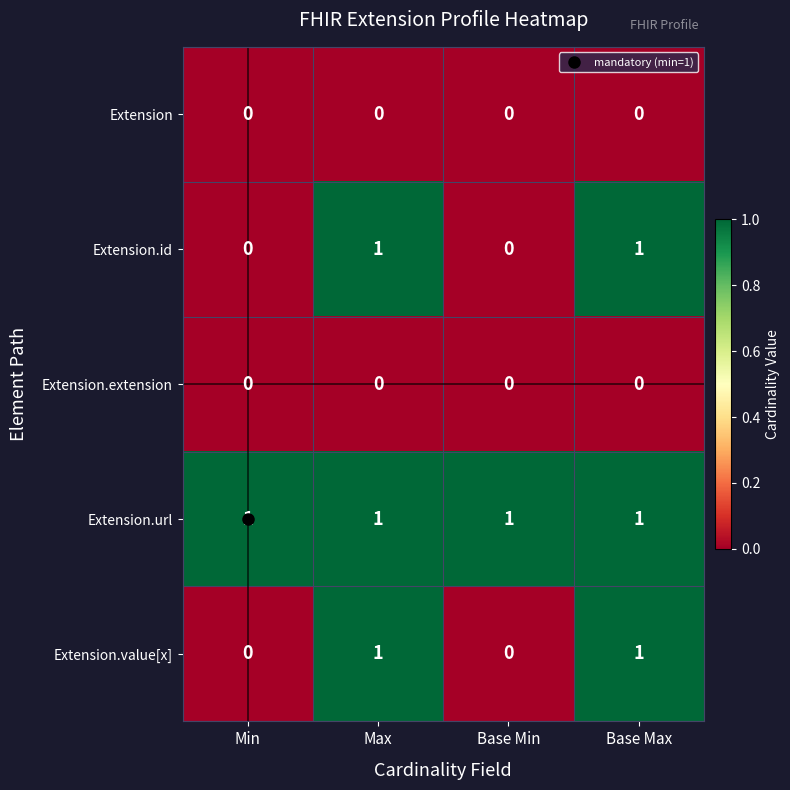

How many series are shown in this chart?

5